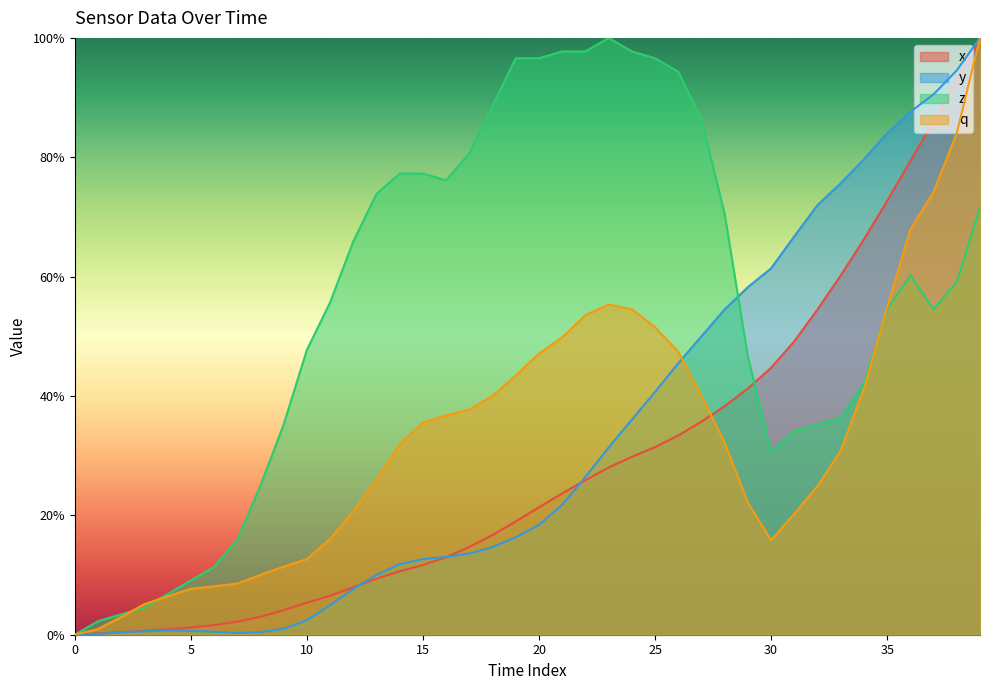

At which category does q reach its first local peak?

23